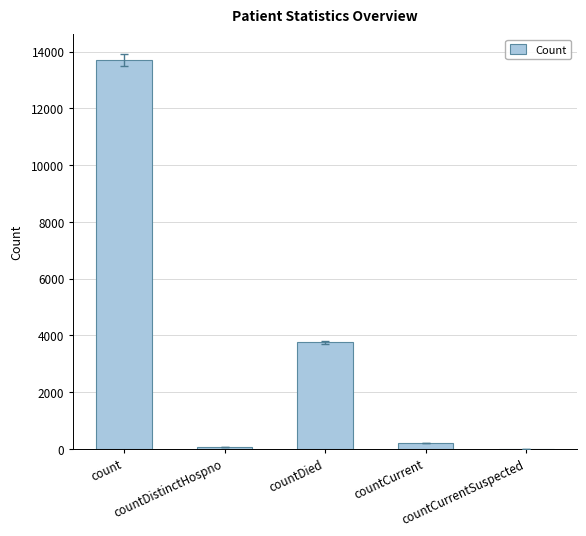

The value at countDied is 5563. True or false?

False